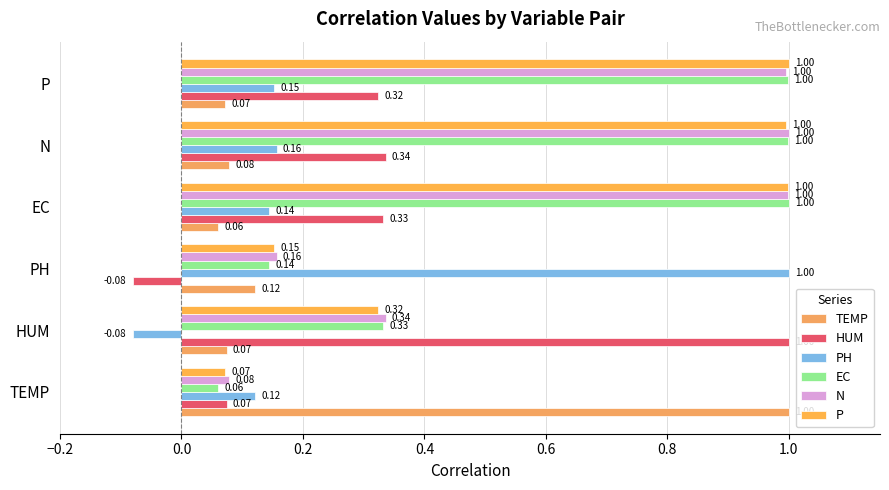

How many positive values does the PH series have?

5